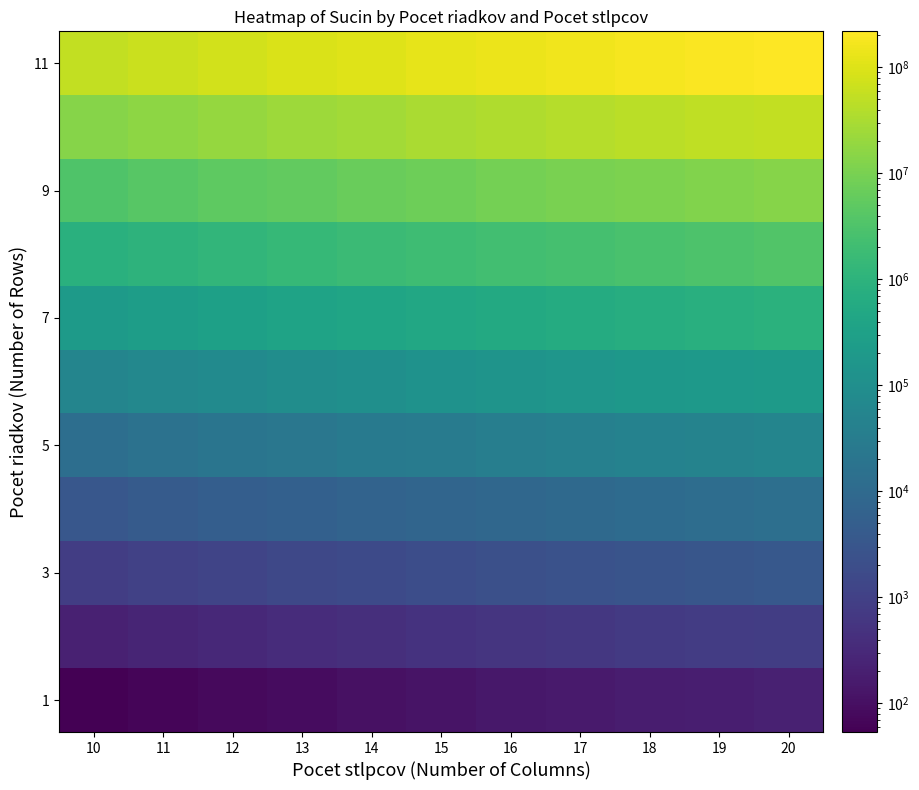

Which has a higher value, 17 or 18?

18